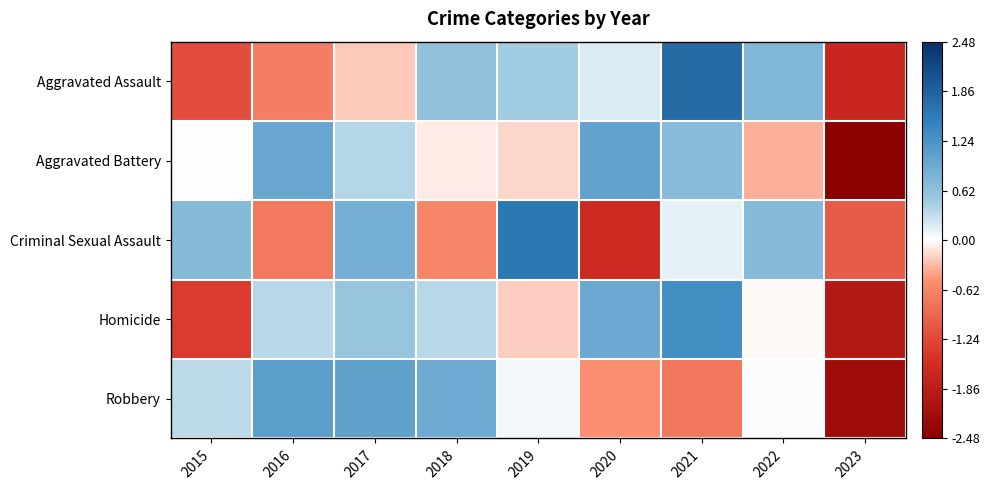

Reading left to right, what are all the values shown in this chart?

Aggravated Assault: 2015=-1.2	2016=-0.7	2017=-0.3	2018=0.6	2019=0.5	2020=0.2	2021=1.7	2022=0.8	2023=-1.7
Aggravated Battery: 2015=0.0	2016=1.0	2017=0.4	2018=-0.1	2019=-0.2	2020=1.0	2021=0.7	2022=-0.4	2023=-2.5
Criminal Sexual Assault: 2015=0.7	2016=-0.7	2017=0.9	2018=-0.6	2019=1.6	2020=-1.6	2021=0.1	2022=0.7	2023=-1.0
Homicide: 2015=-1.4	2016=0.4	2017=0.6	2018=0.4	2019=-0.2	2020=0.9	2021=1.3	2022=-0.0	2023=-2.0
Robbery: 2015=0.3	2016=1.1	2017=1.0	2018=0.9	2019=0.1	2020=-0.5	2021=-0.8	2022=0.0	2023=-2.2